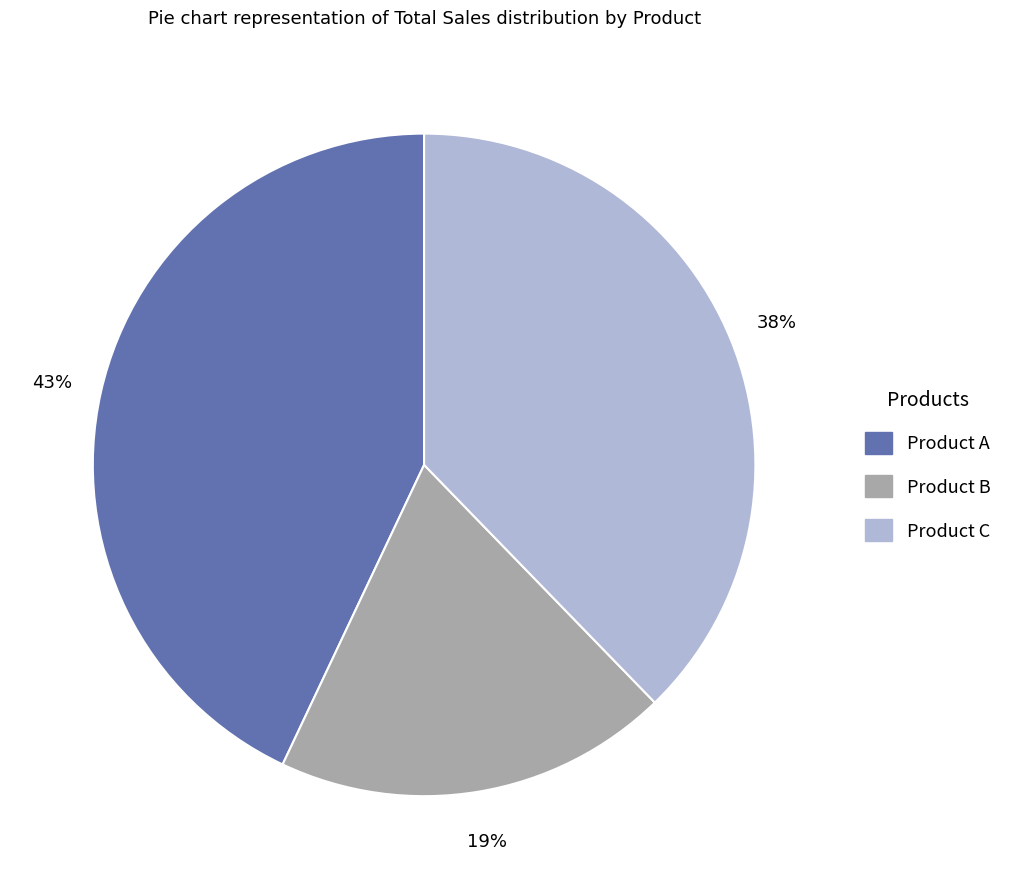

Is there a majority slice in this chart?

No